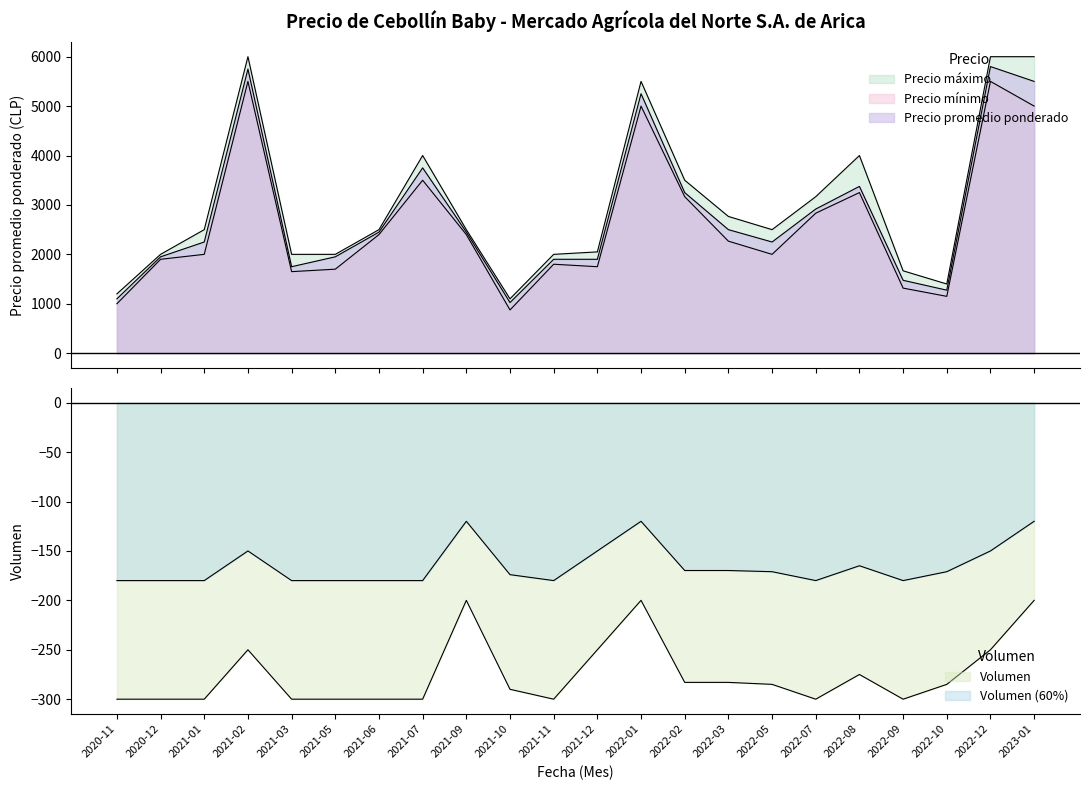

True or false: Precio promedio ponderado has more than 2 interior local peaks.

True